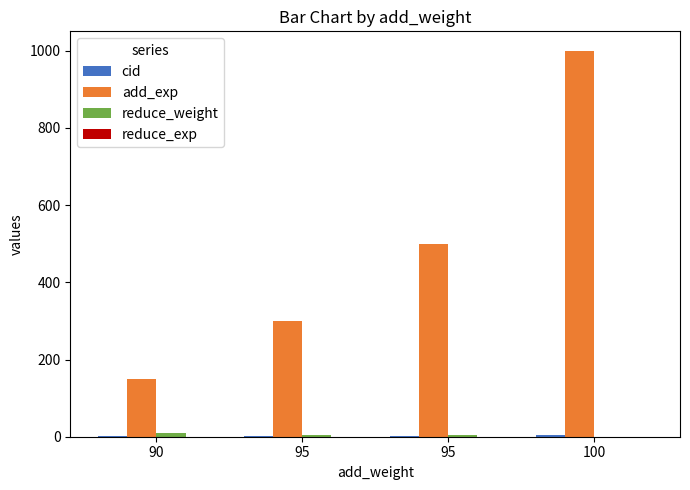

At which label is reduce_weight closest to 5?

95